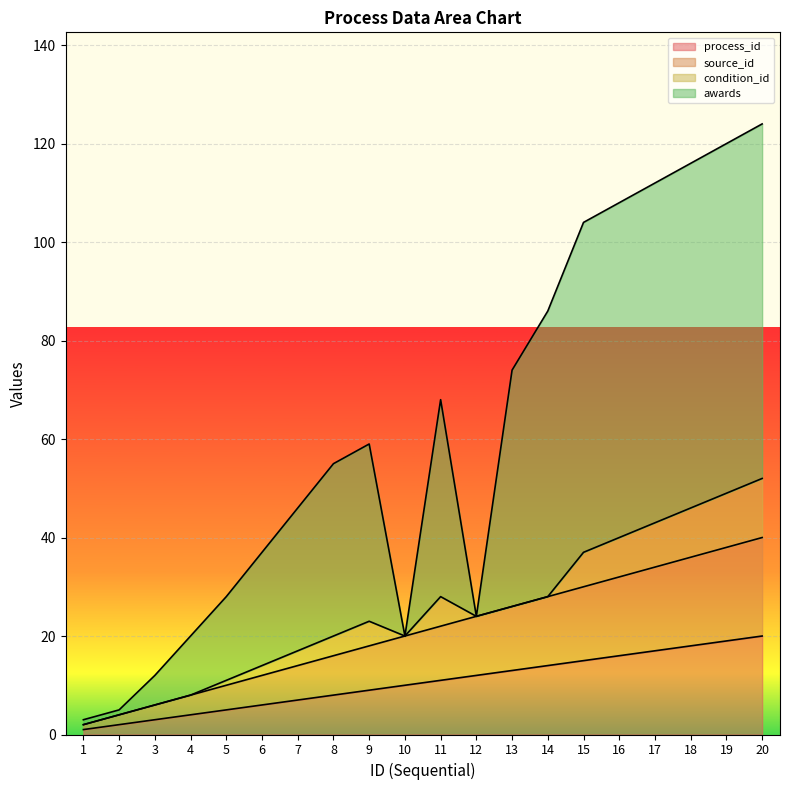

True or false: awards has a value of 68 at 11.

True